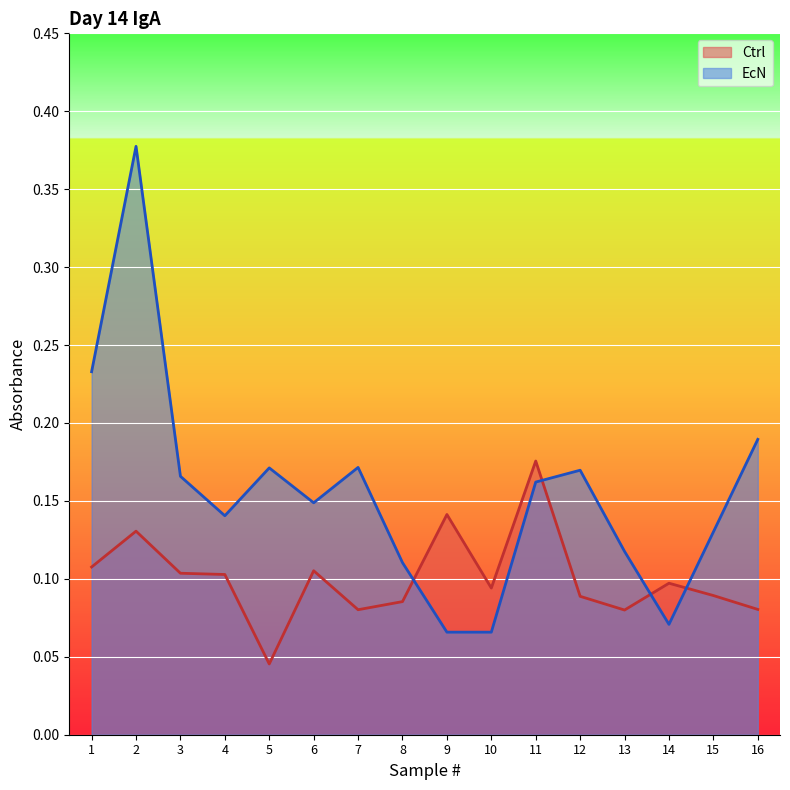

How many lines are shown in the chart?

2